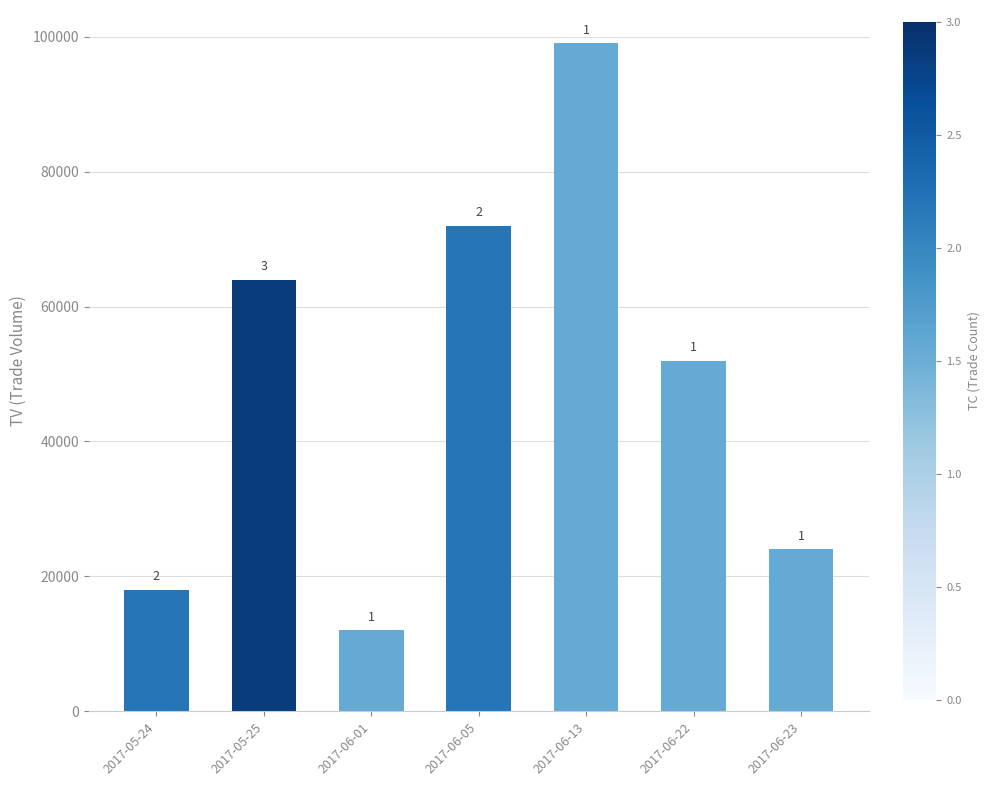

What is the difference between the maximum and minimum values?

87000